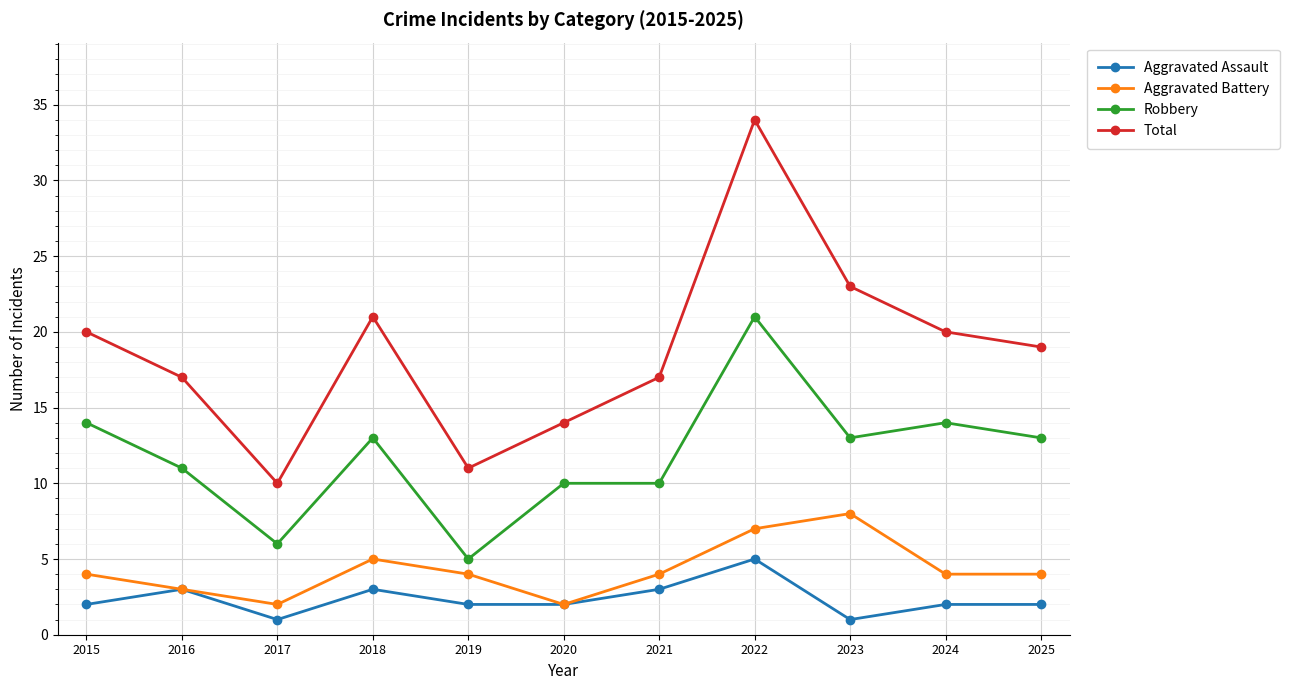

Reading left to right, extract all data points from this chart.

Aggravated Assault: 2015=2	2016=3	2017=1	2018=3	2019=2	2020=2	2021=3	2022=5	2023=1	2024=2	2025=2
Aggravated Battery: 2015=4	2016=3	2017=2	2018=5	2019=4	2020=2	2021=4	2022=7	2023=8	2024=4	2025=4
Robbery: 2015=14	2016=11	2017=6	2018=13	2019=5	2020=10	2021=10	2022=21	2023=13	2024=14	2025=13
Total: 2015=20	2016=17	2017=10	2018=21	2019=11	2020=14	2021=17	2022=34	2023=23	2024=20	2025=19